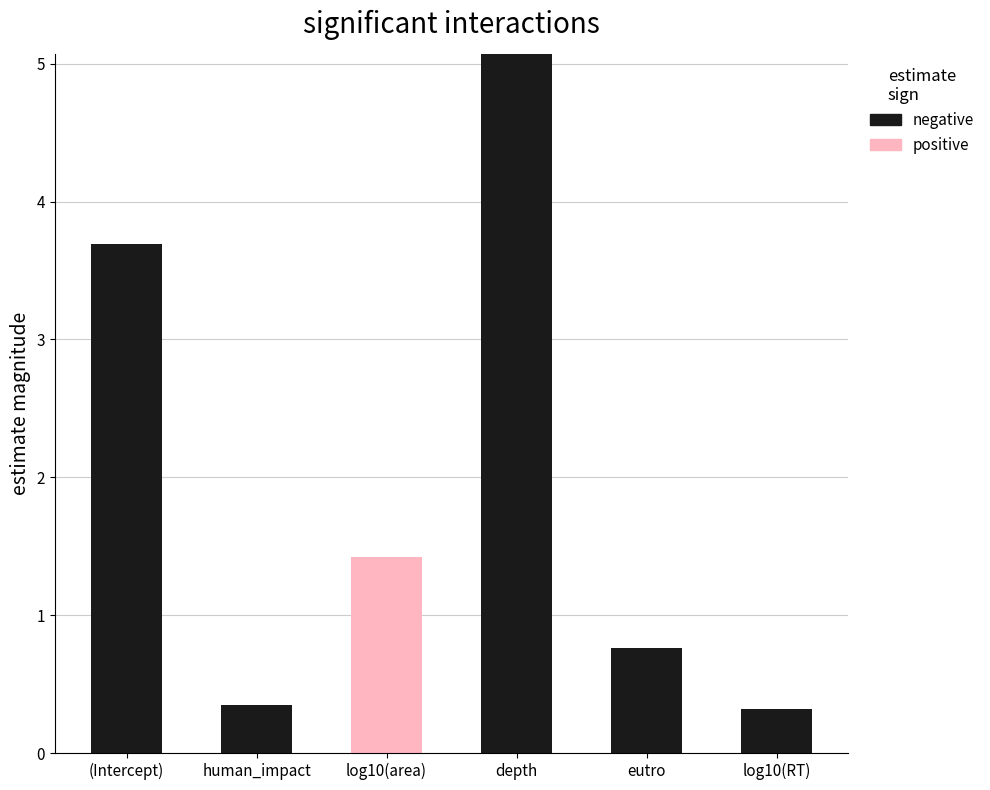

What is the total value across all series at (Intercept)?

3.7